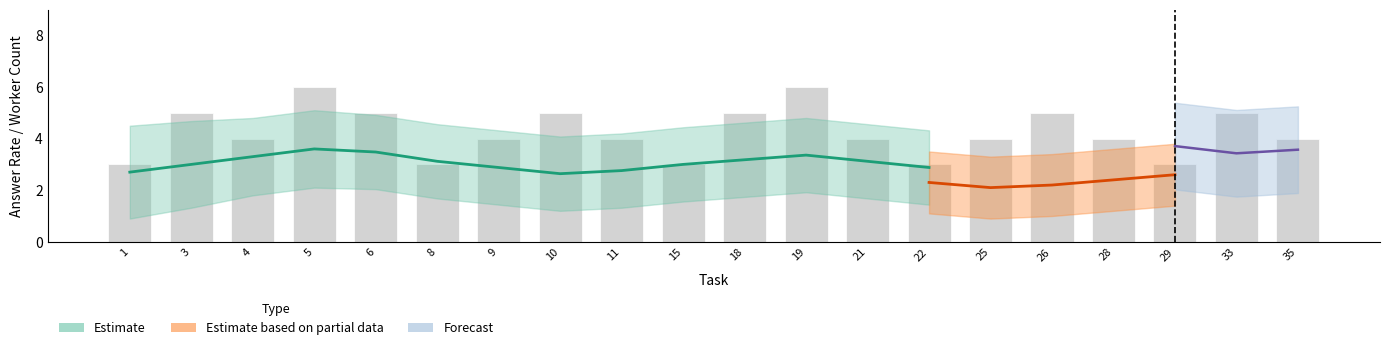

Count the values in the range 4 to 5.

13